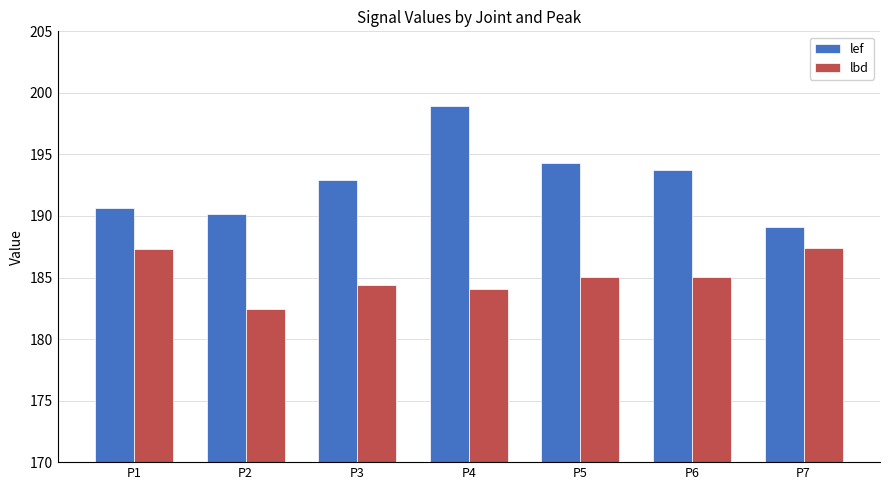

The value of lbd at P3 is 184.4. True or false?

True